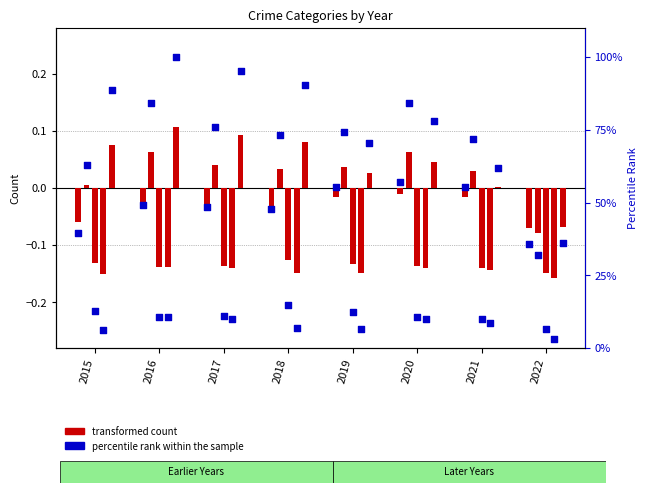

What is the change in value from 2019 to 2020?

+2.0